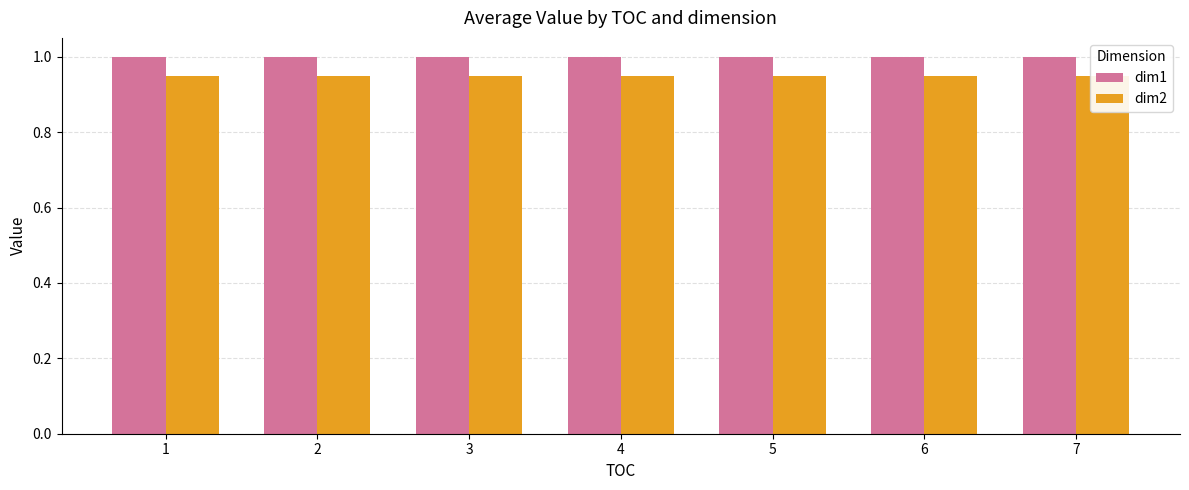

How many bars are there in each group?

2